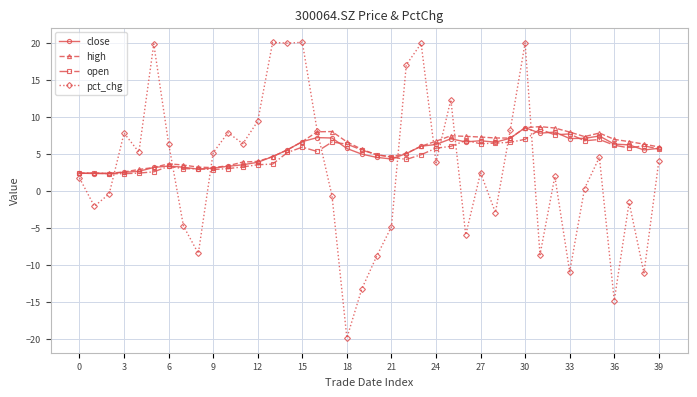

What is the average value of the pct_chg series?

2.8